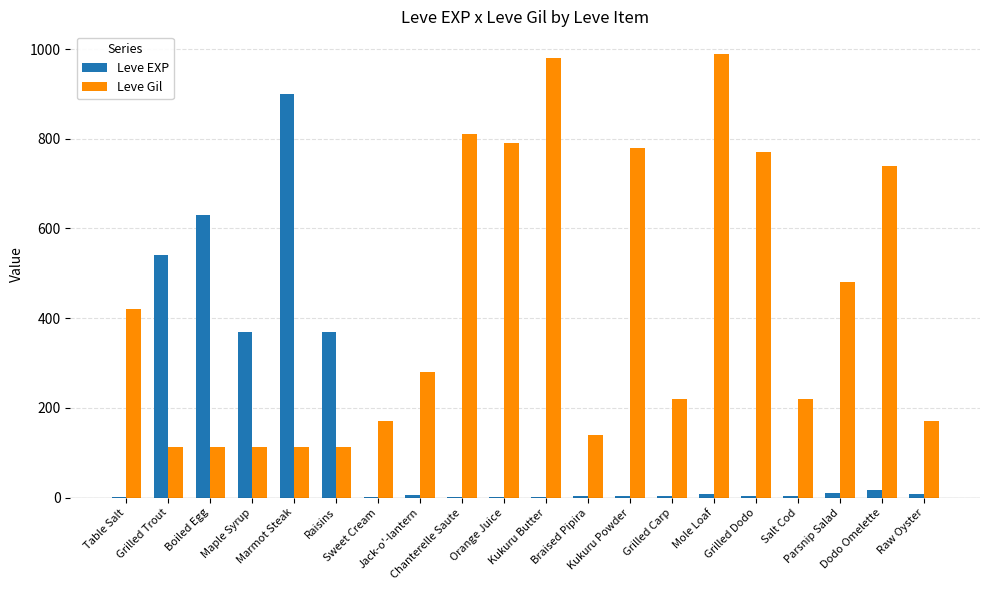

What is the maximum value for Leve EXP?

900